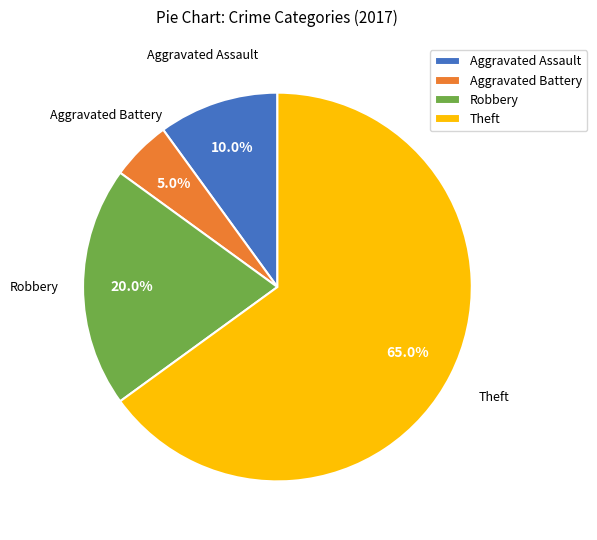

To the nearest percent, what is the difference between the Aggravated Battery and Aggravated Assault slice percentages?

5%